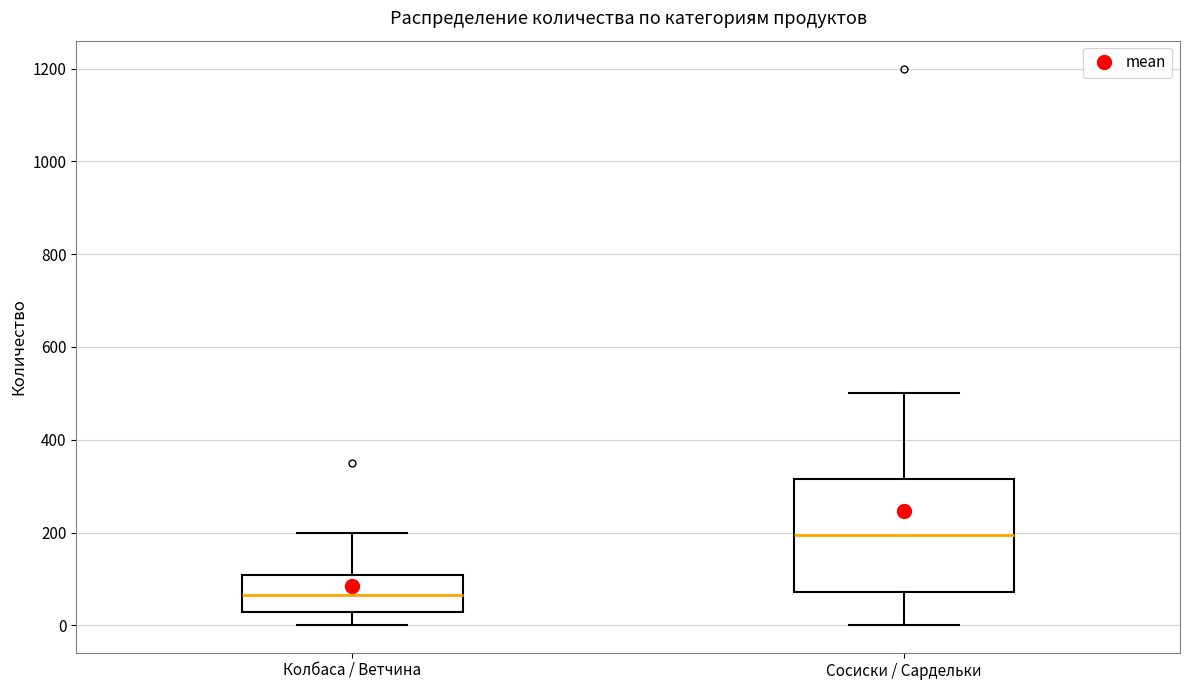

Where does the median line of the box for Колбаса / Ветчина sit on the y-axis? The values are not printed on the chart, so give them approximately, as read against the axis.

60